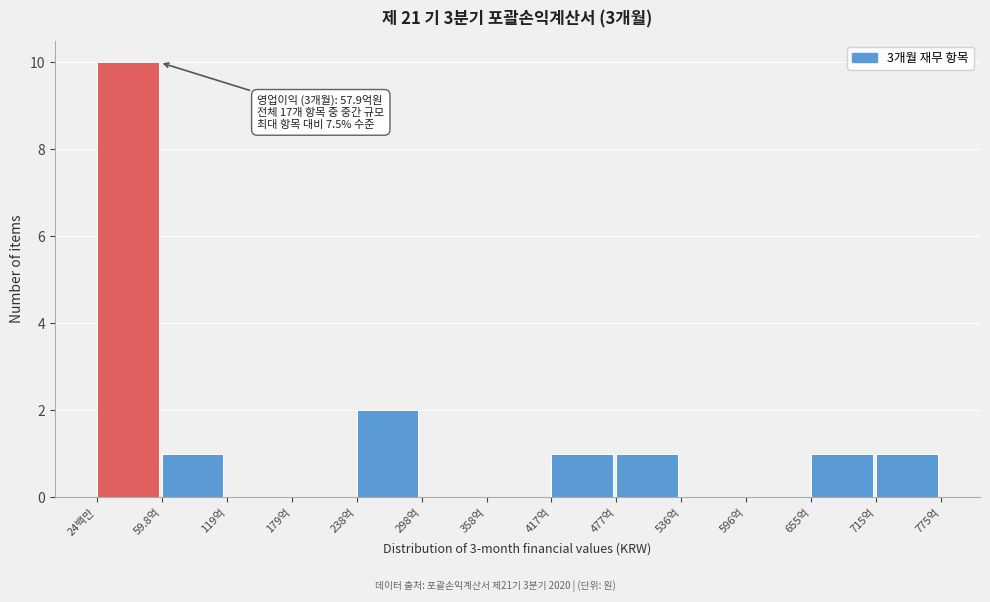

What is the sum of all values?

17